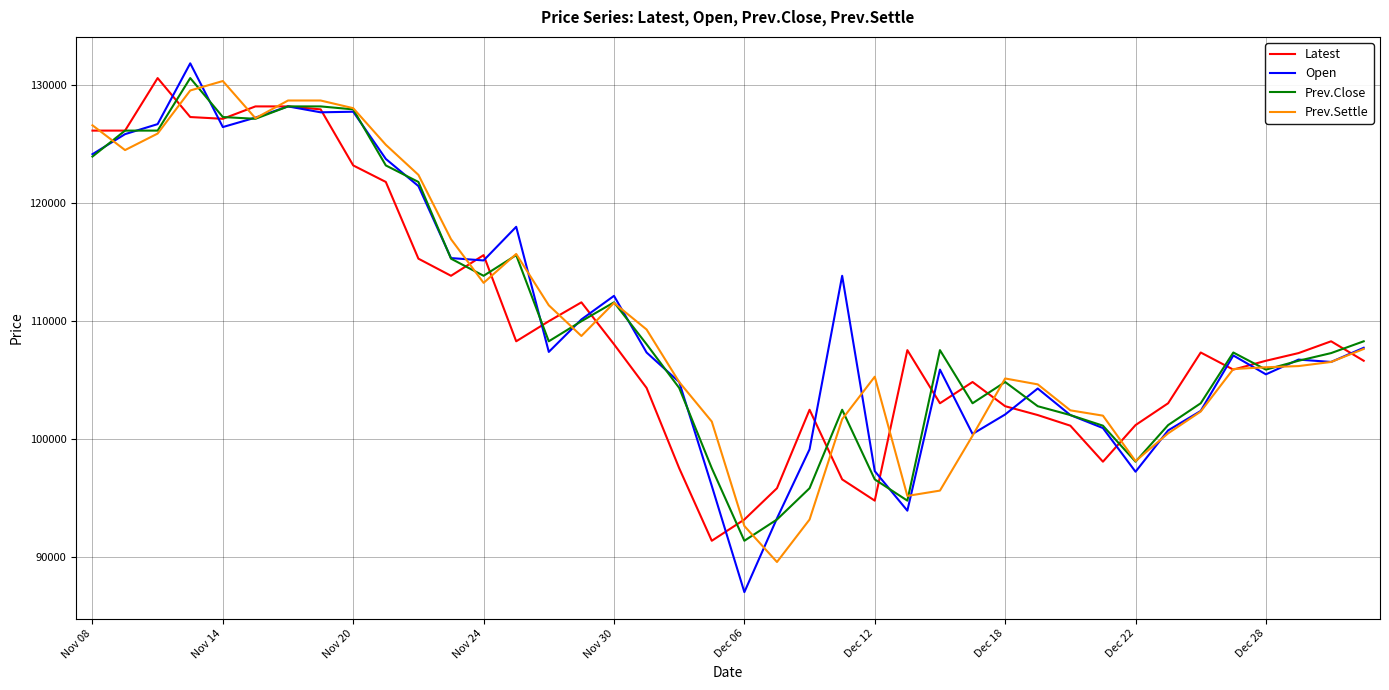

What is the lowest value of the Latest series?

91350